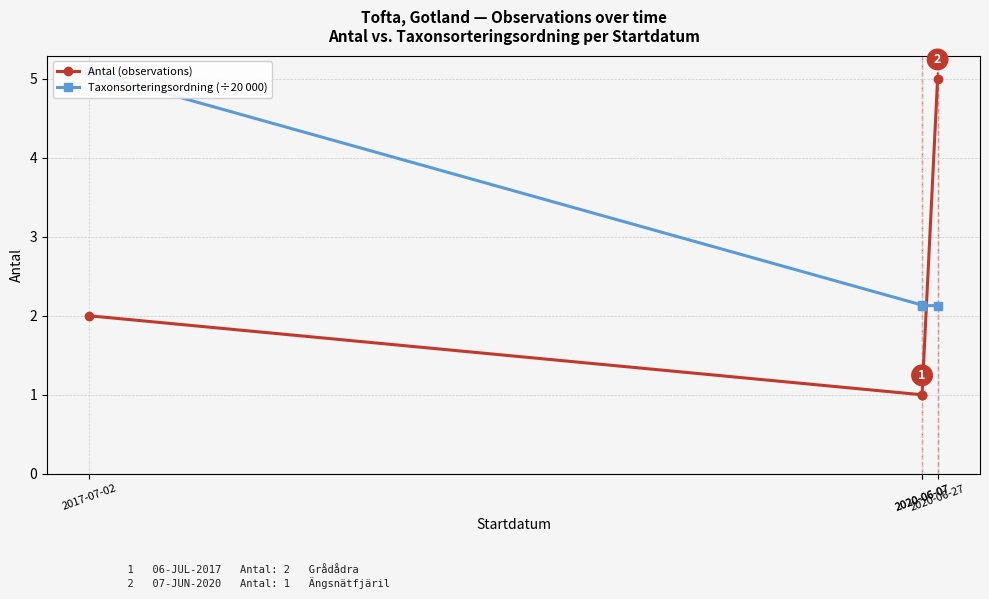

True or false: Taxonsorteringsordning (÷20 000) has more than 2 points higher than both neighbors.

False